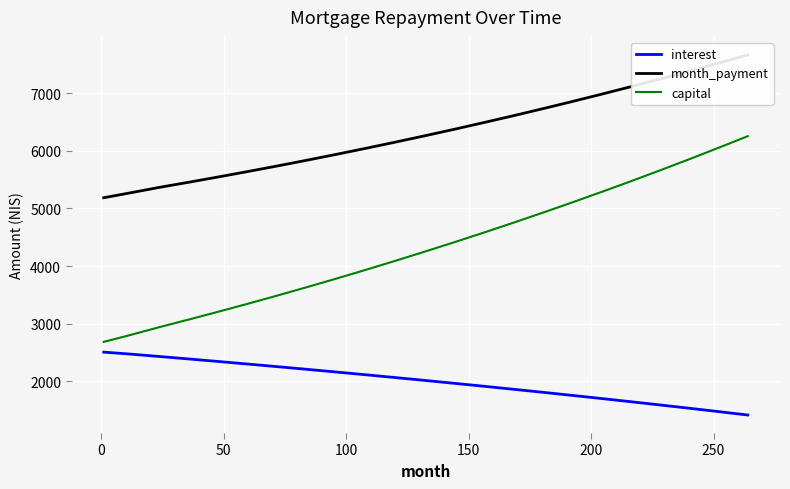

List the series in order of their overall mean, highest first.

month_payment, capital, interest